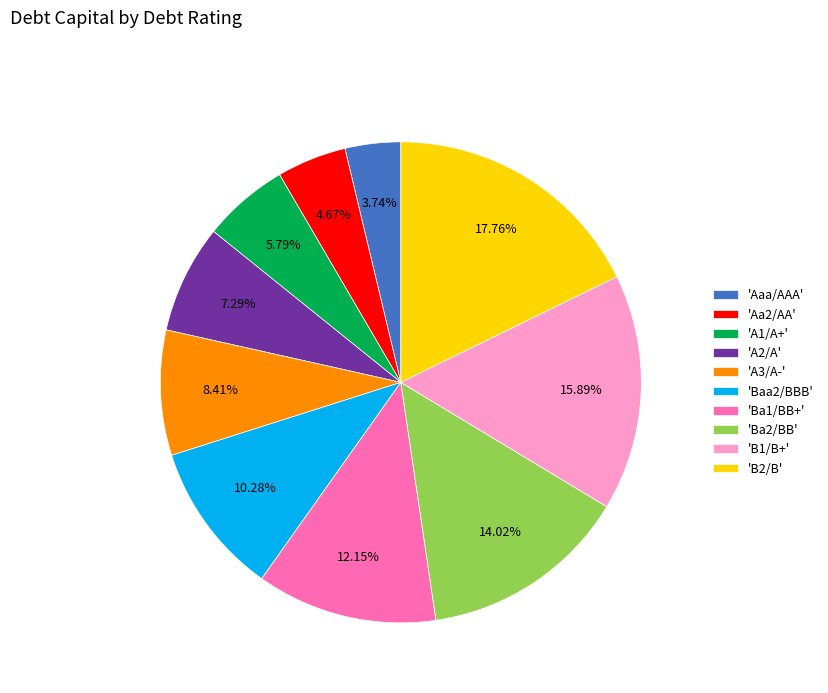

Which category has the smallest portion of the pie?

'Aaa/AAA'